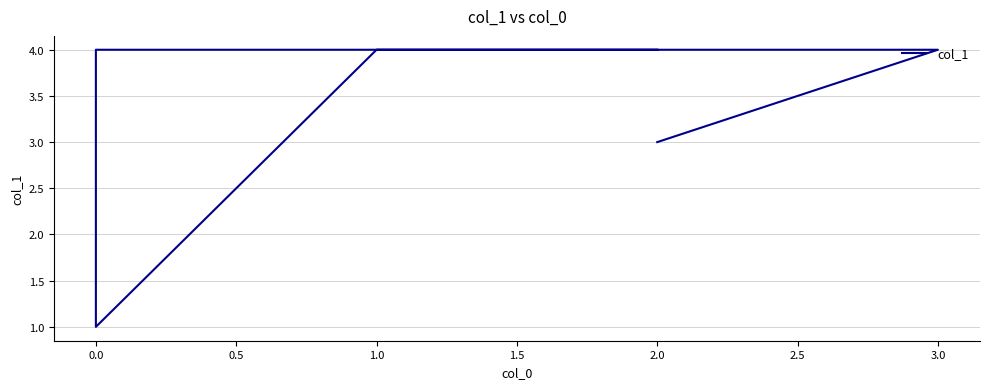

What is the sum of all values?

20